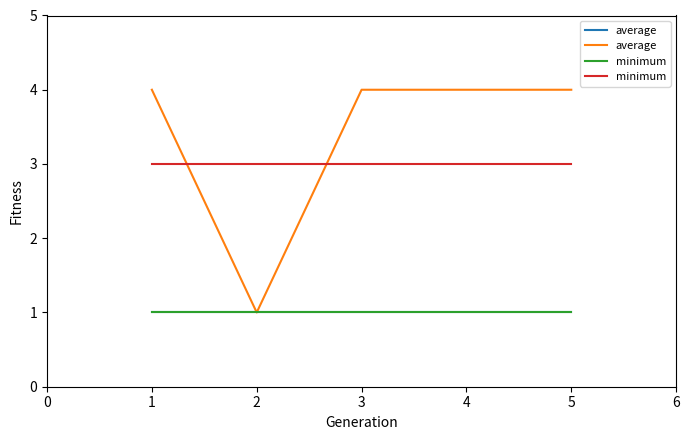

True or false: average has a value of 2 at 4.

False